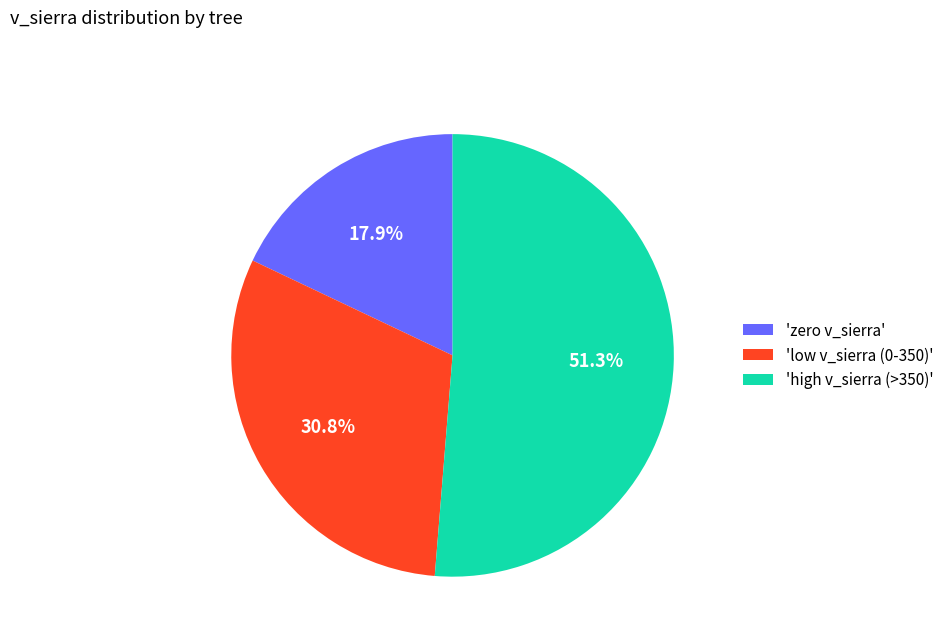

To the nearest percent, what is the difference between the largest and smallest slice percentages?

33%